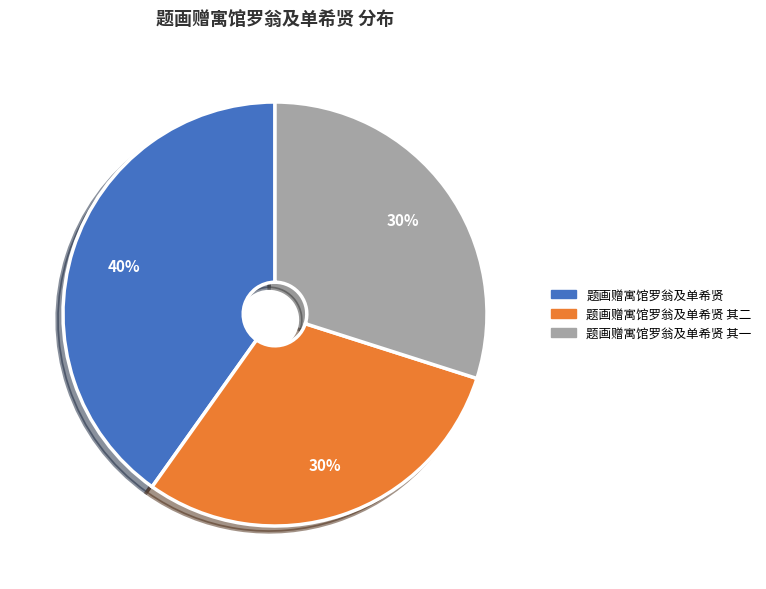

Is there a majority slice in this chart?

No